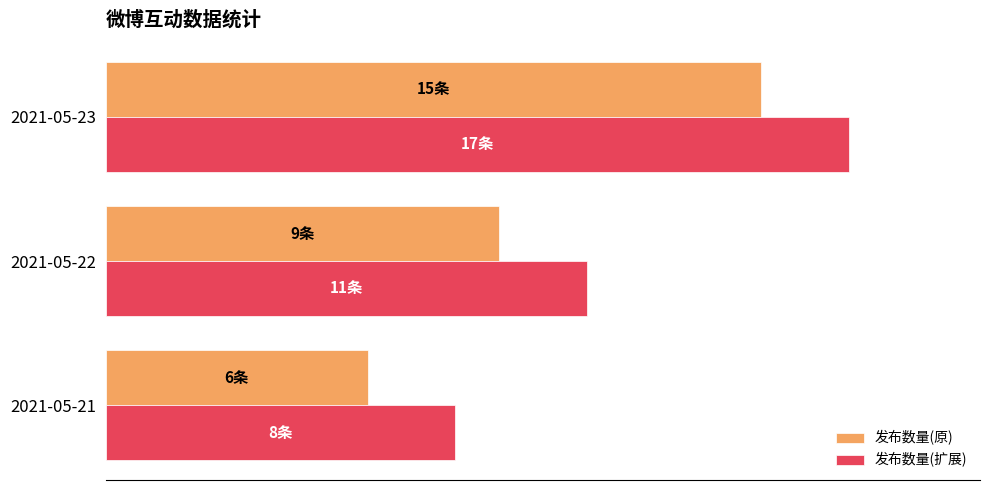

Rank the series by their maximum value, from highest to lowest.

发布数量(扩展), 发布数量(原)